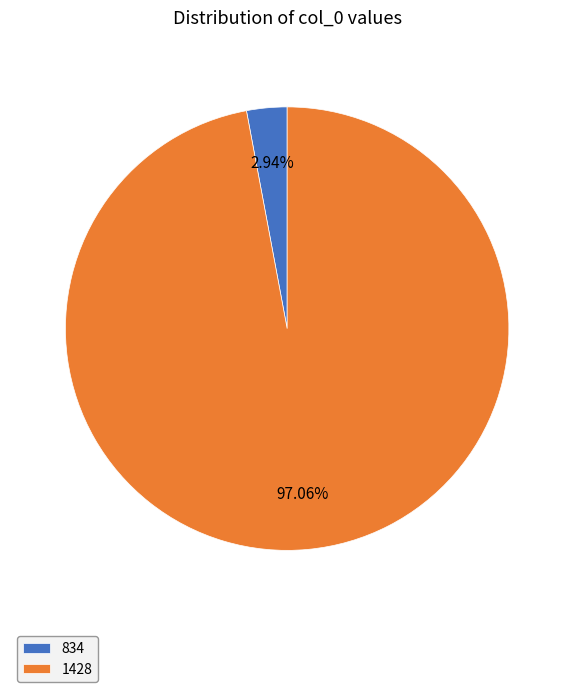

What is the total percentage of 834 and 1428?

100.0%